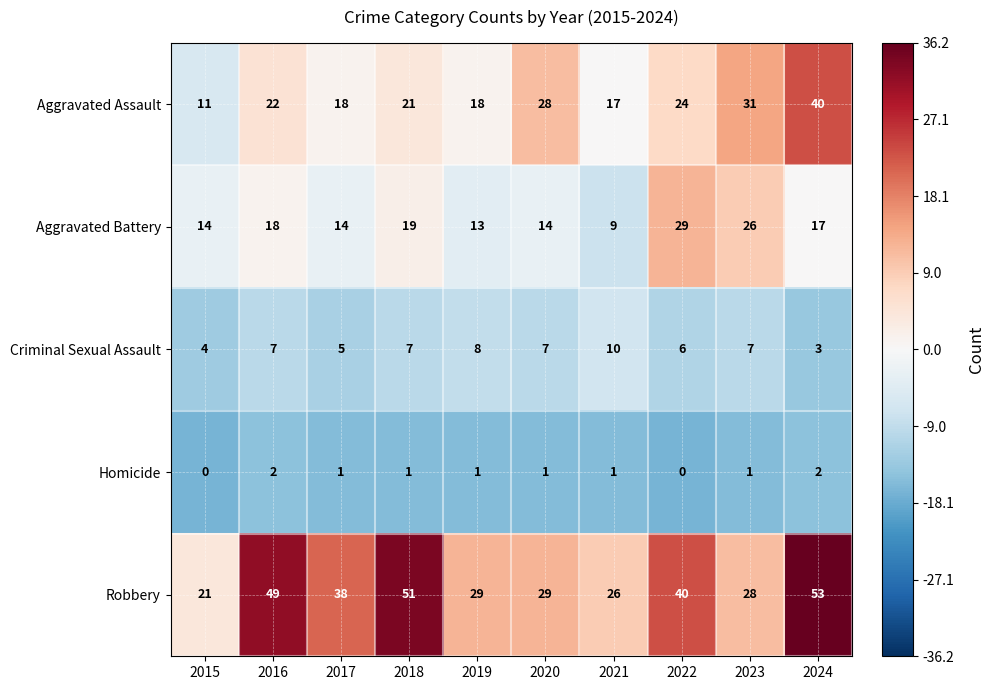

What is the smallest value displayed?

0